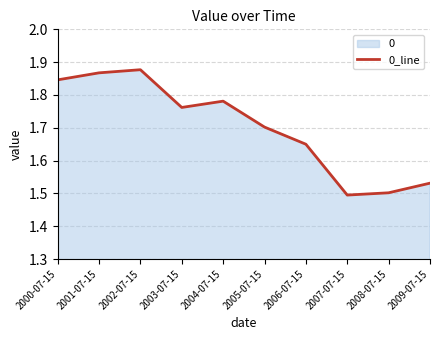

How many points are higher than both their immediate neighbors (excluding endpoints)?

2